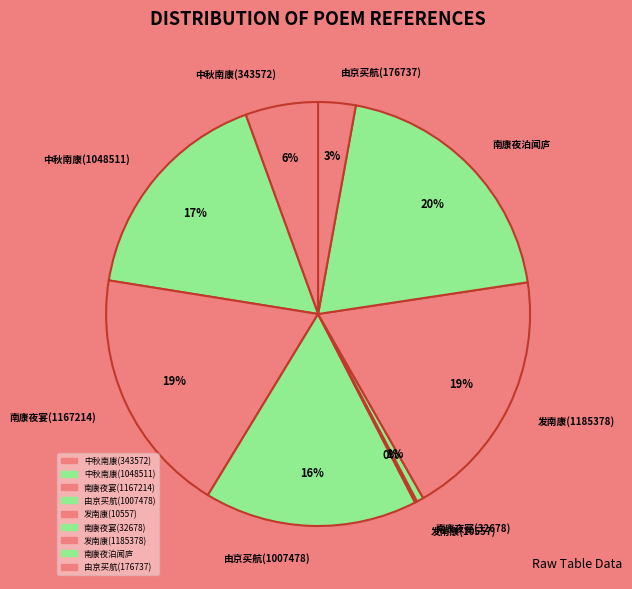

Is there a majority slice in this chart?

No